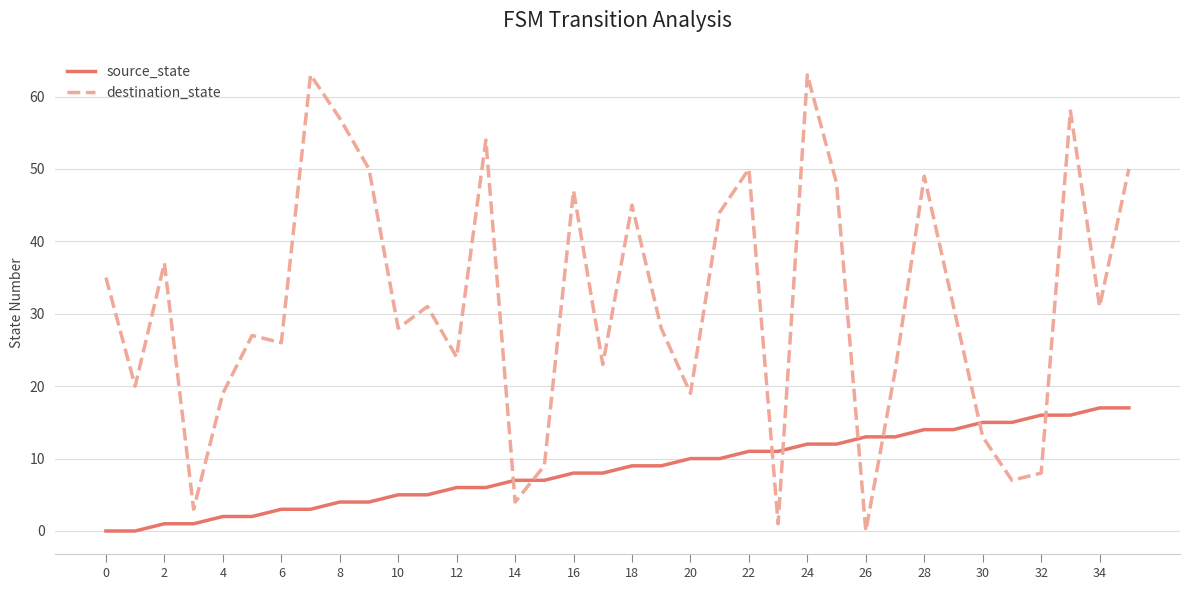

Rank the series by their average value, from highest to lowest.

destination_state, source_state